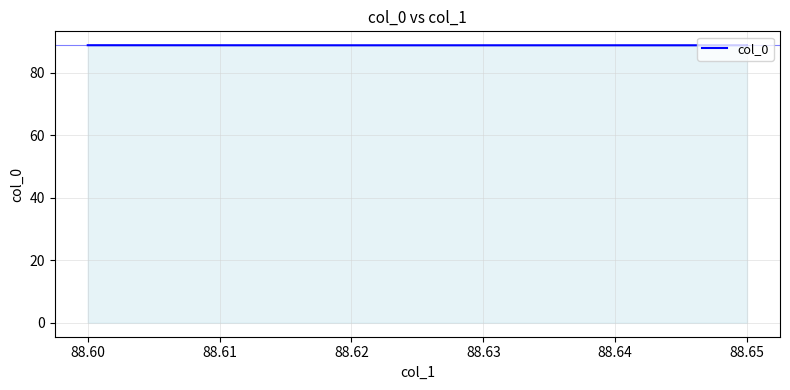

How many lines are shown in the chart?

1